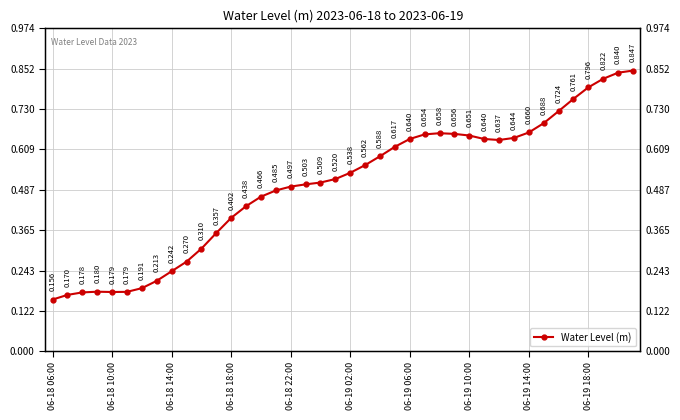

How many data points does each series have?

40